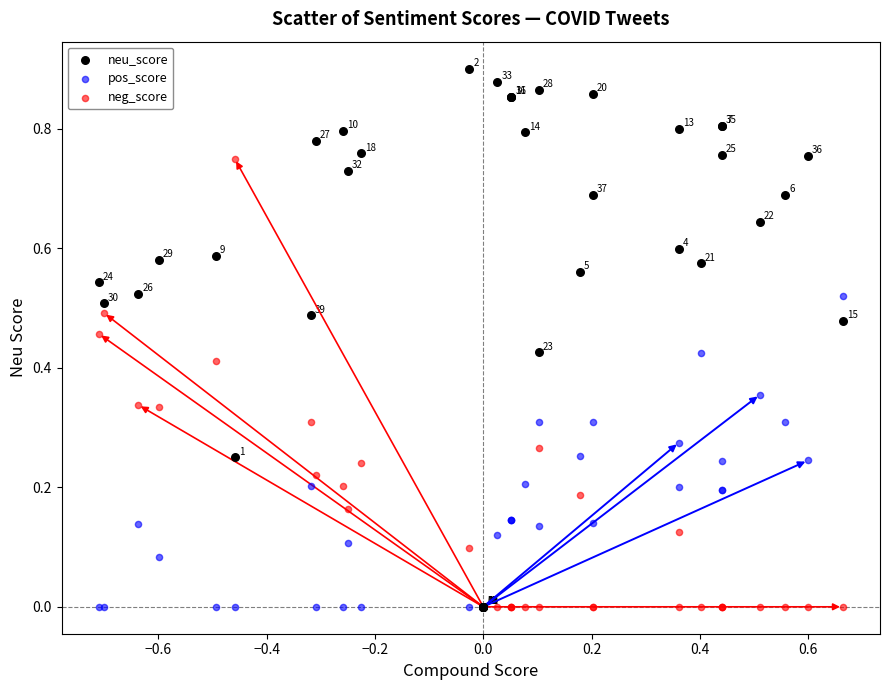

Which series contains the highest Y value?

neu_score